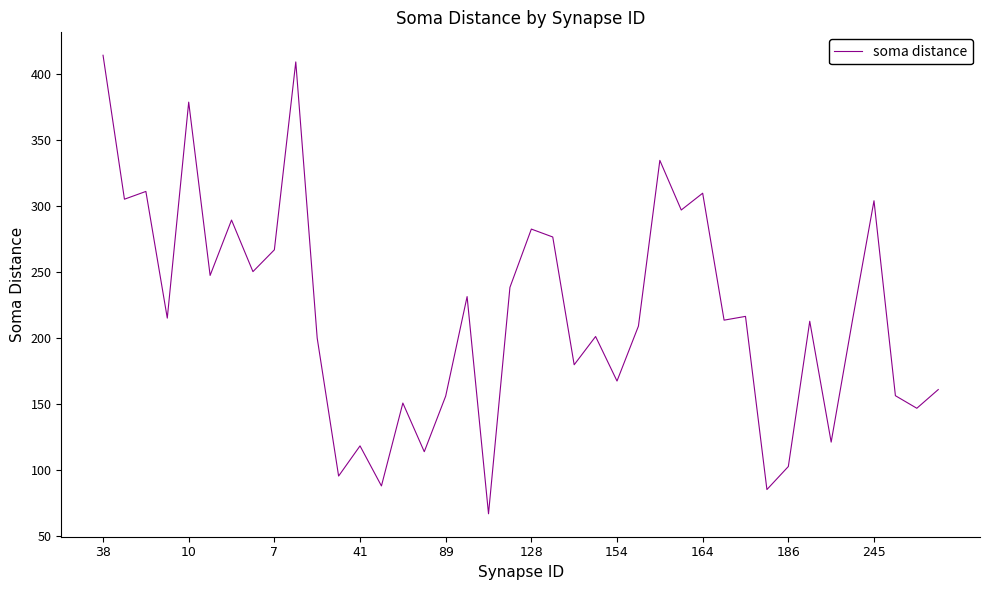

What is the smallest value displayed?

66.9